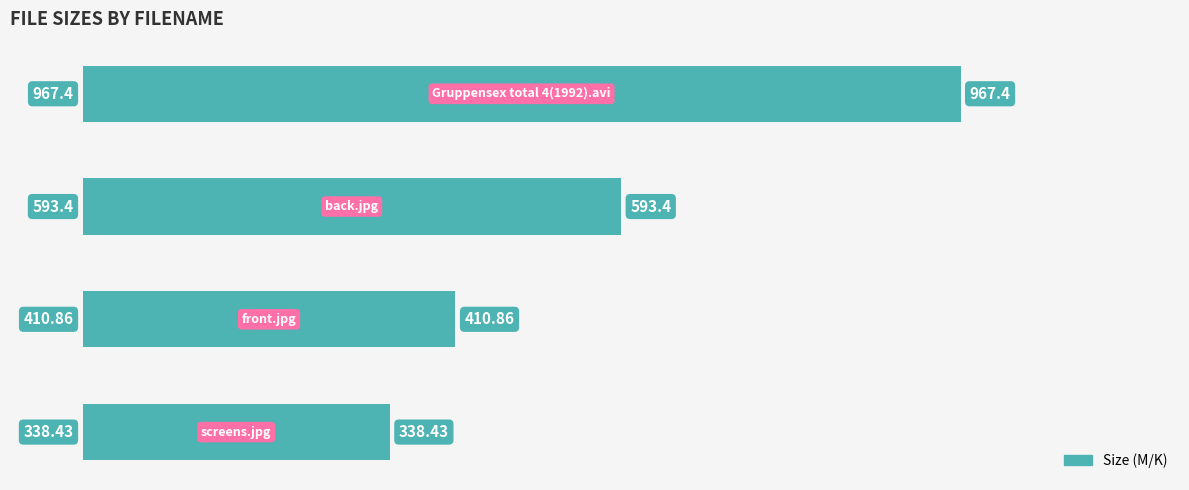

What is the difference between the second highest and minimum values?

255.0